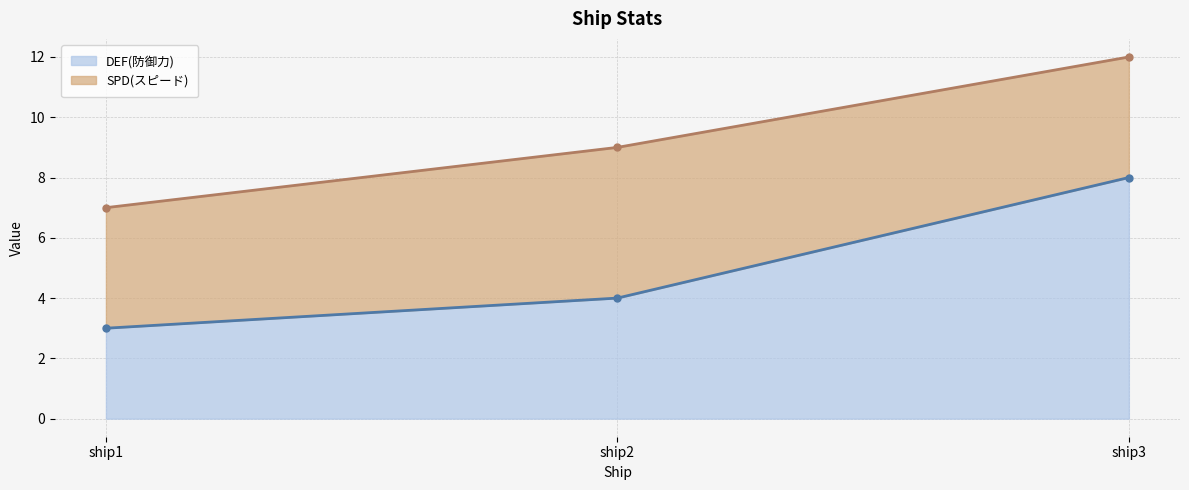

What is the greatest value displayed?

8